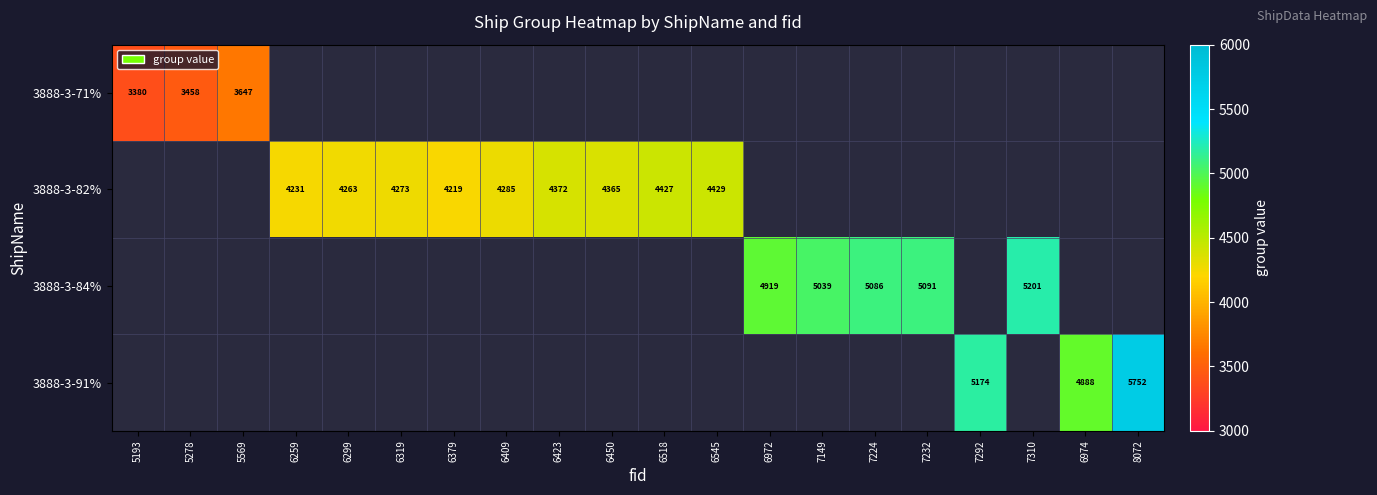

The value of 3888-3-91% at 6974 is 8229. True or false?

False